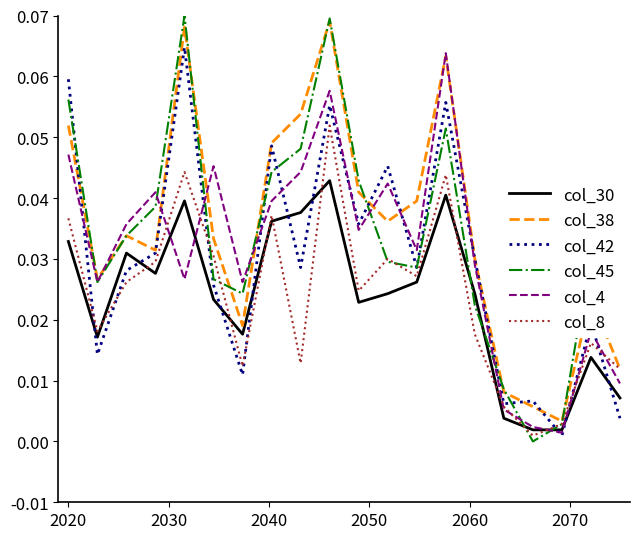

Which series has the widest spread of values?

col_45